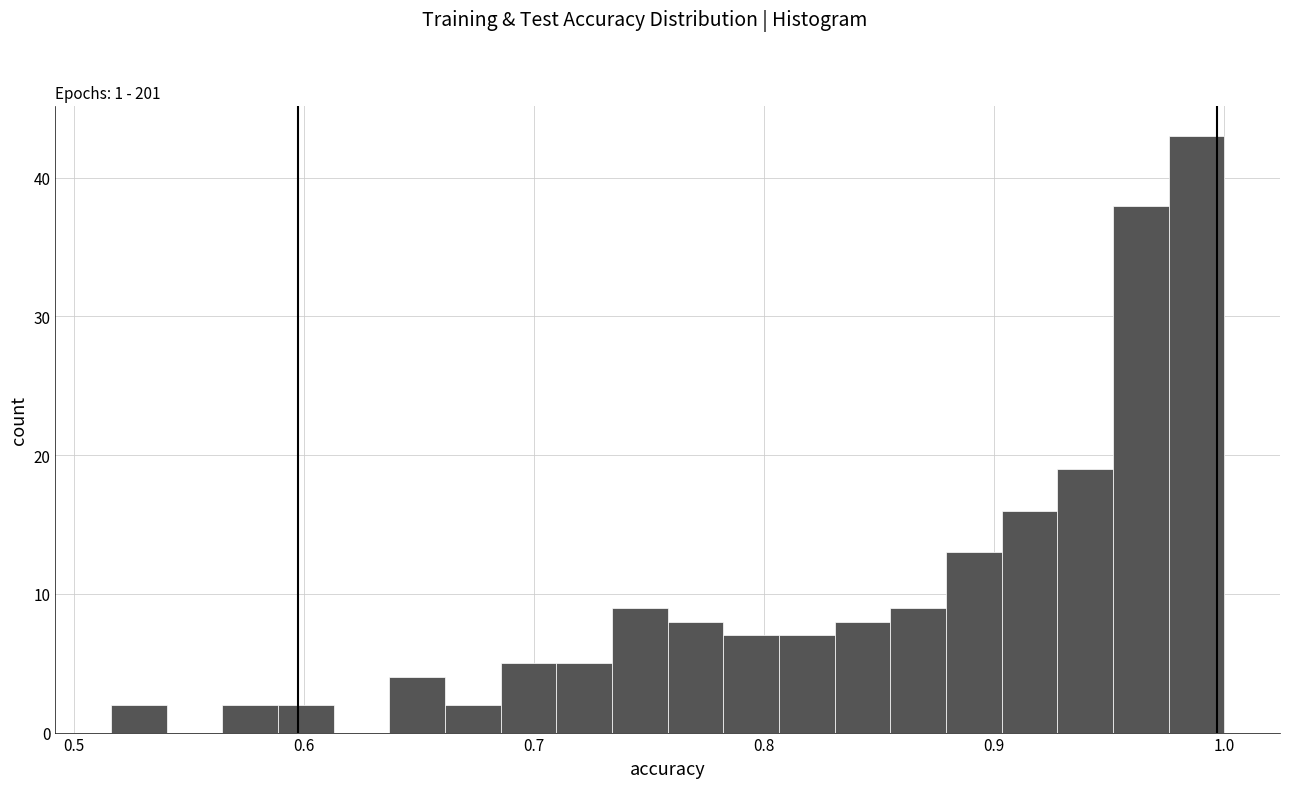

Around what value on the x-axis is the tallest bar? Give the approximate position of its centre, as read against the axis.

0.99